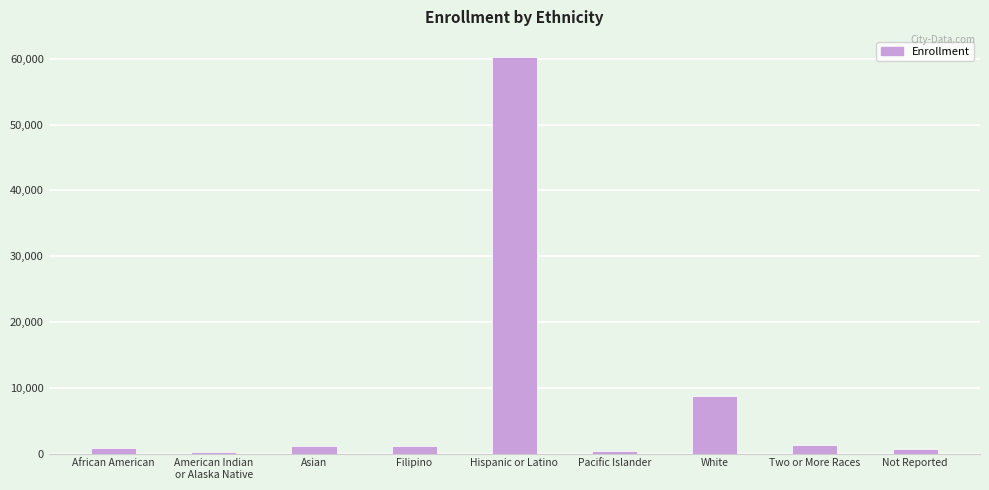

How many distinct data groups are displayed?

1